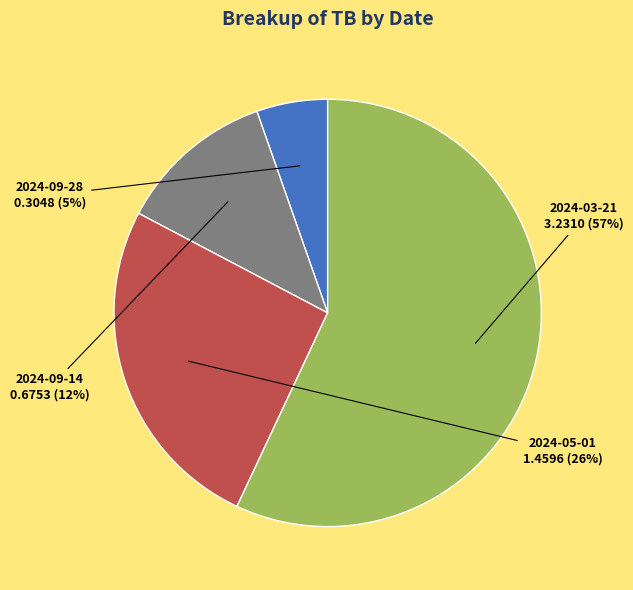

Between 2024-05-01 and 2024-09-14, which is larger?

2024-05-01